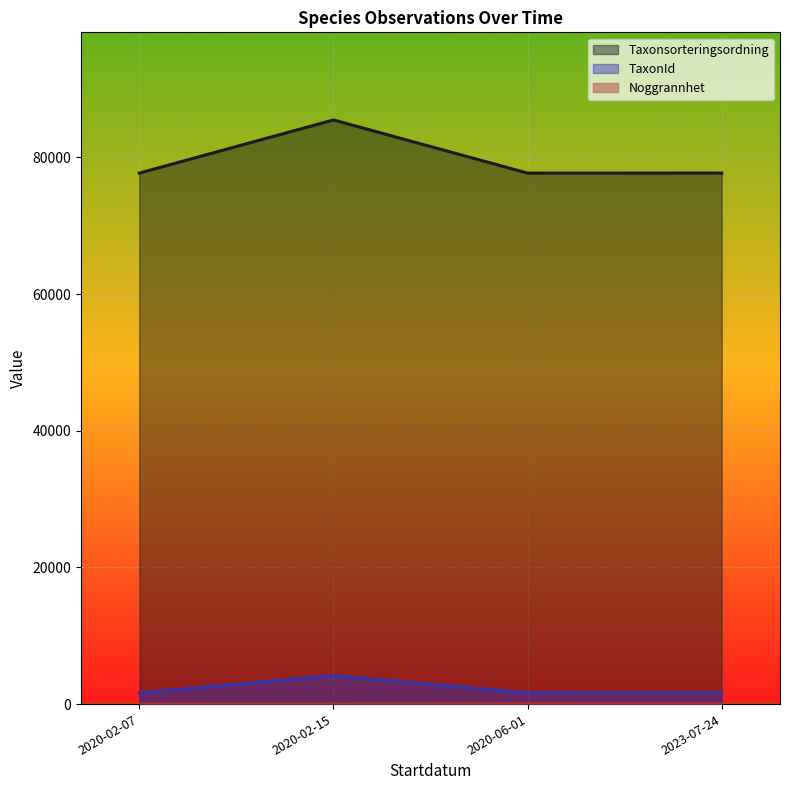

At which label does Noggrannhet reach its minimum?

2020-02-15